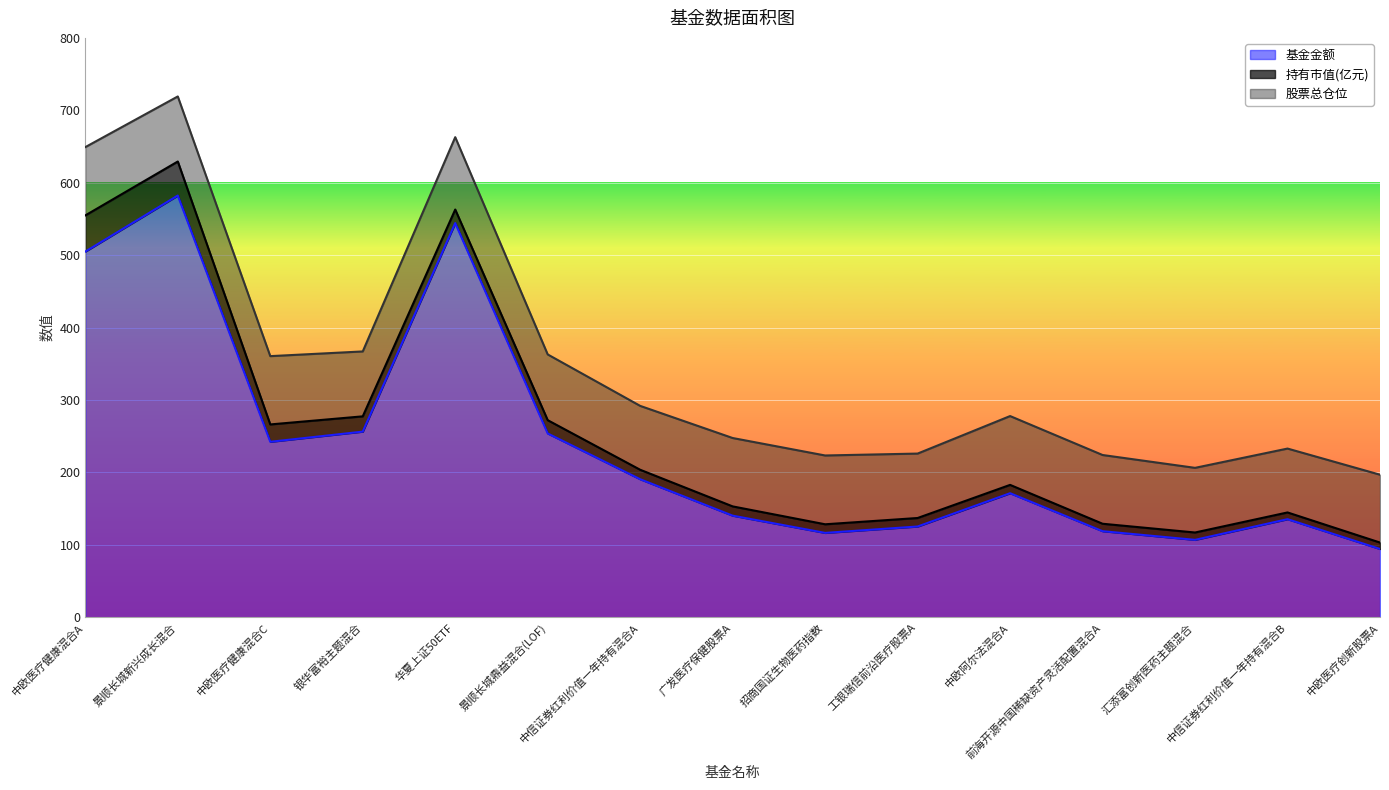

Which label corresponds to the largest value in the chart?

景顺长城新兴成长混合